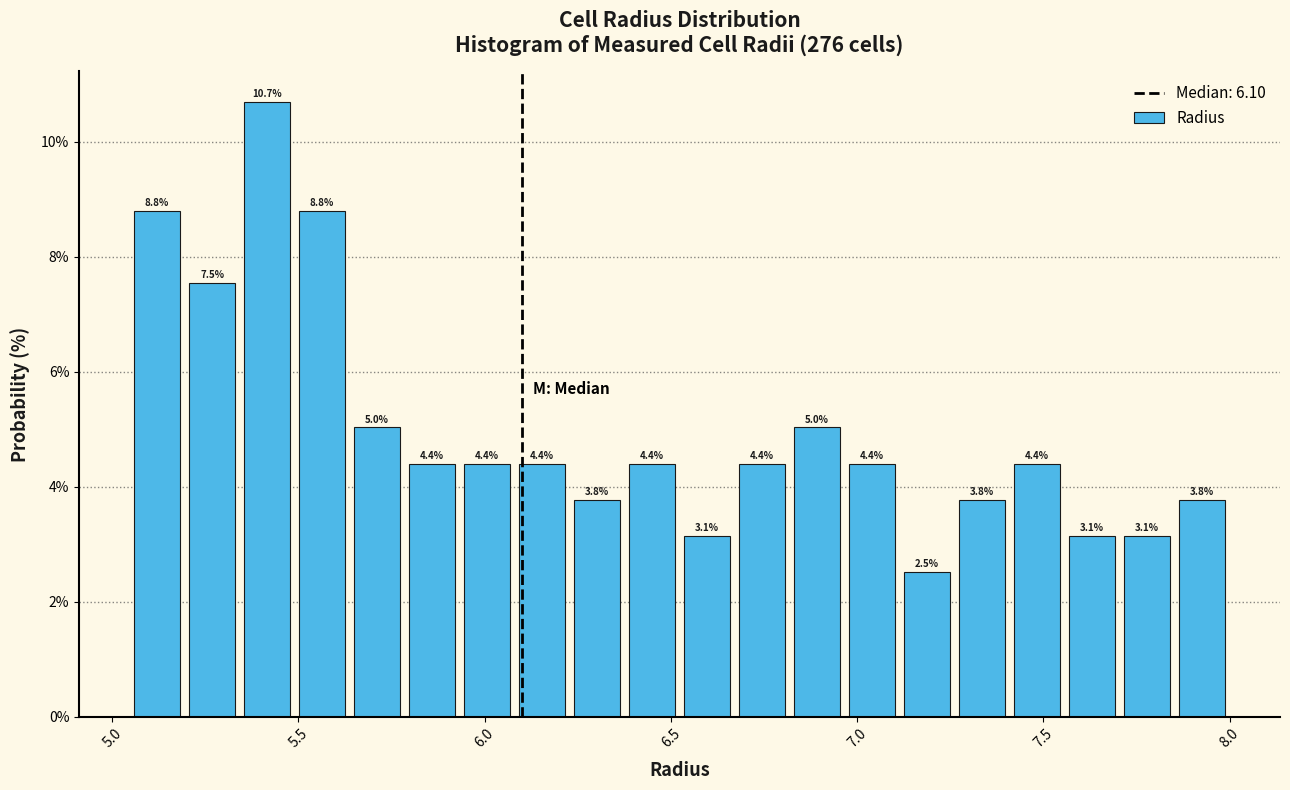

Read against the x-axis, roughly where is the centre of the tallest bar?

5.40